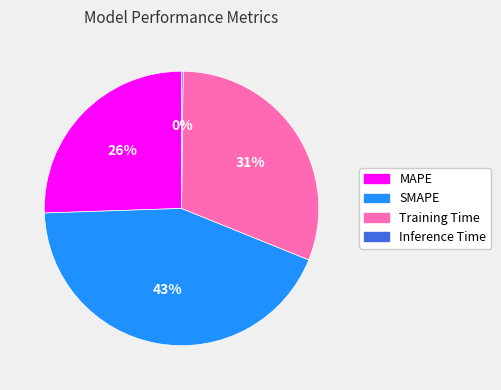

The Training Time slice represents 41% of the pie. True or false?

False